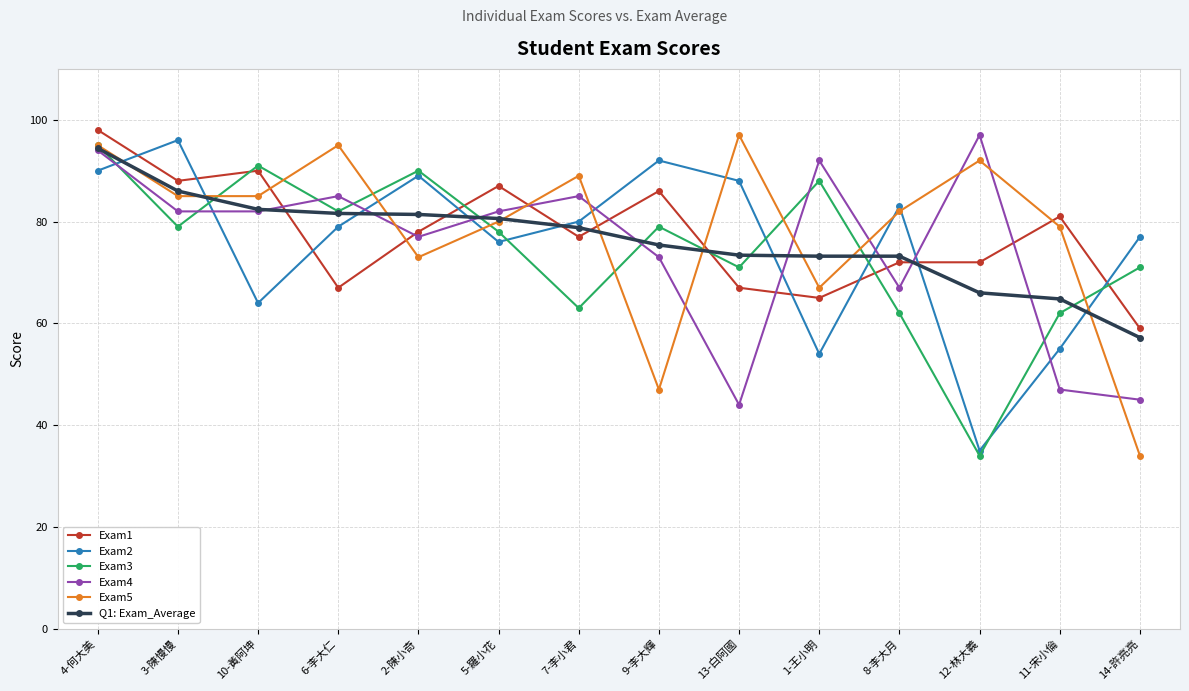

What is the maximum value shown in the chart?

98.0